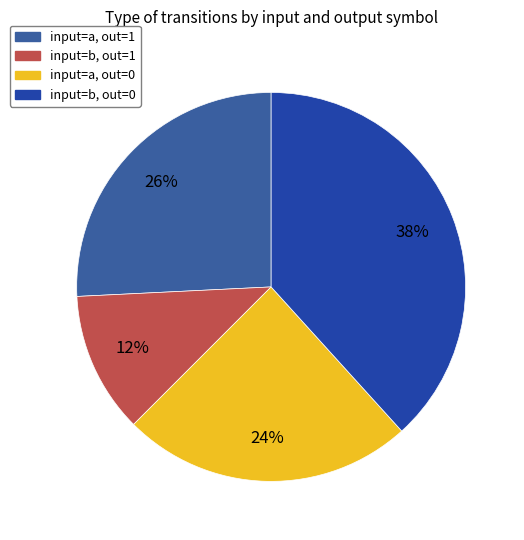

Count the number of slices in the pie.

4